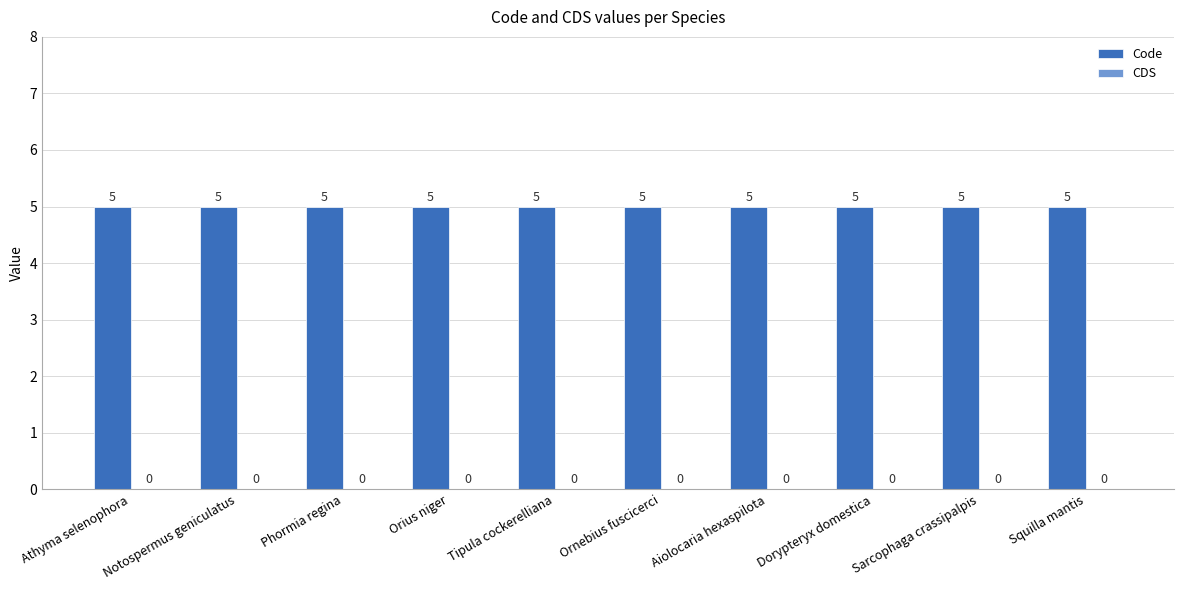

What is the spread (max minus min) of values at Tipula cockerelliana?

5